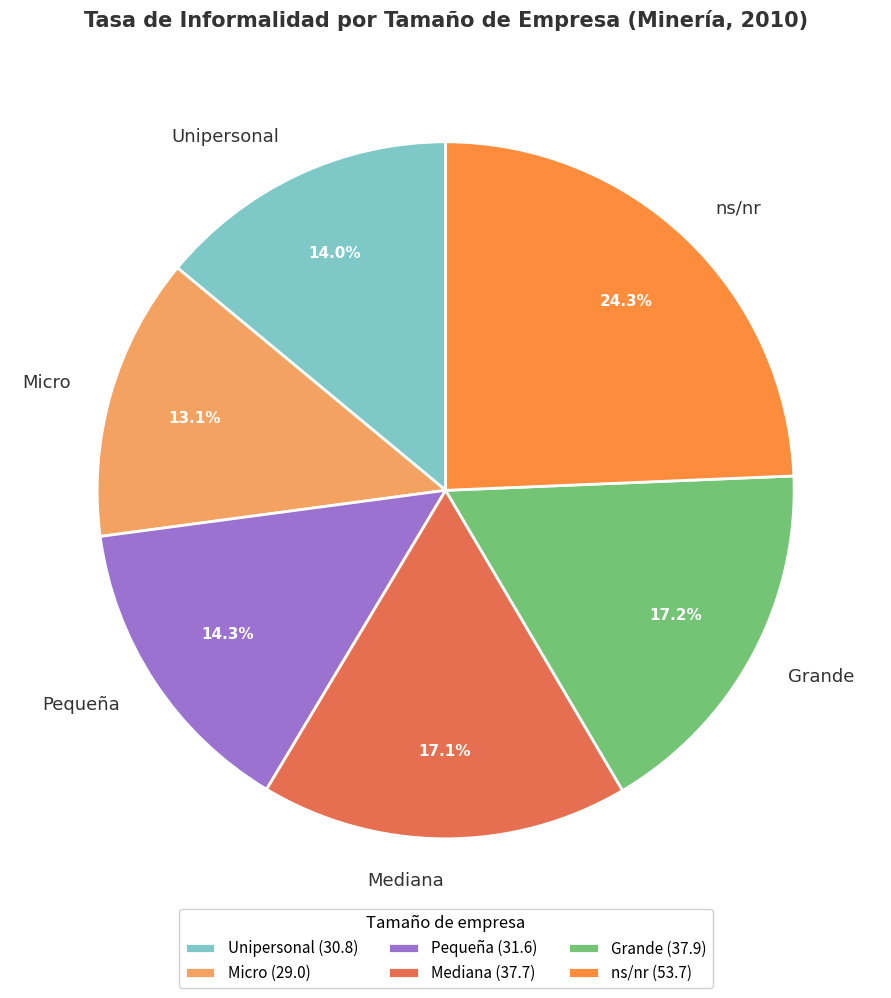

What portion of the pie excludes Grande?

82.8%